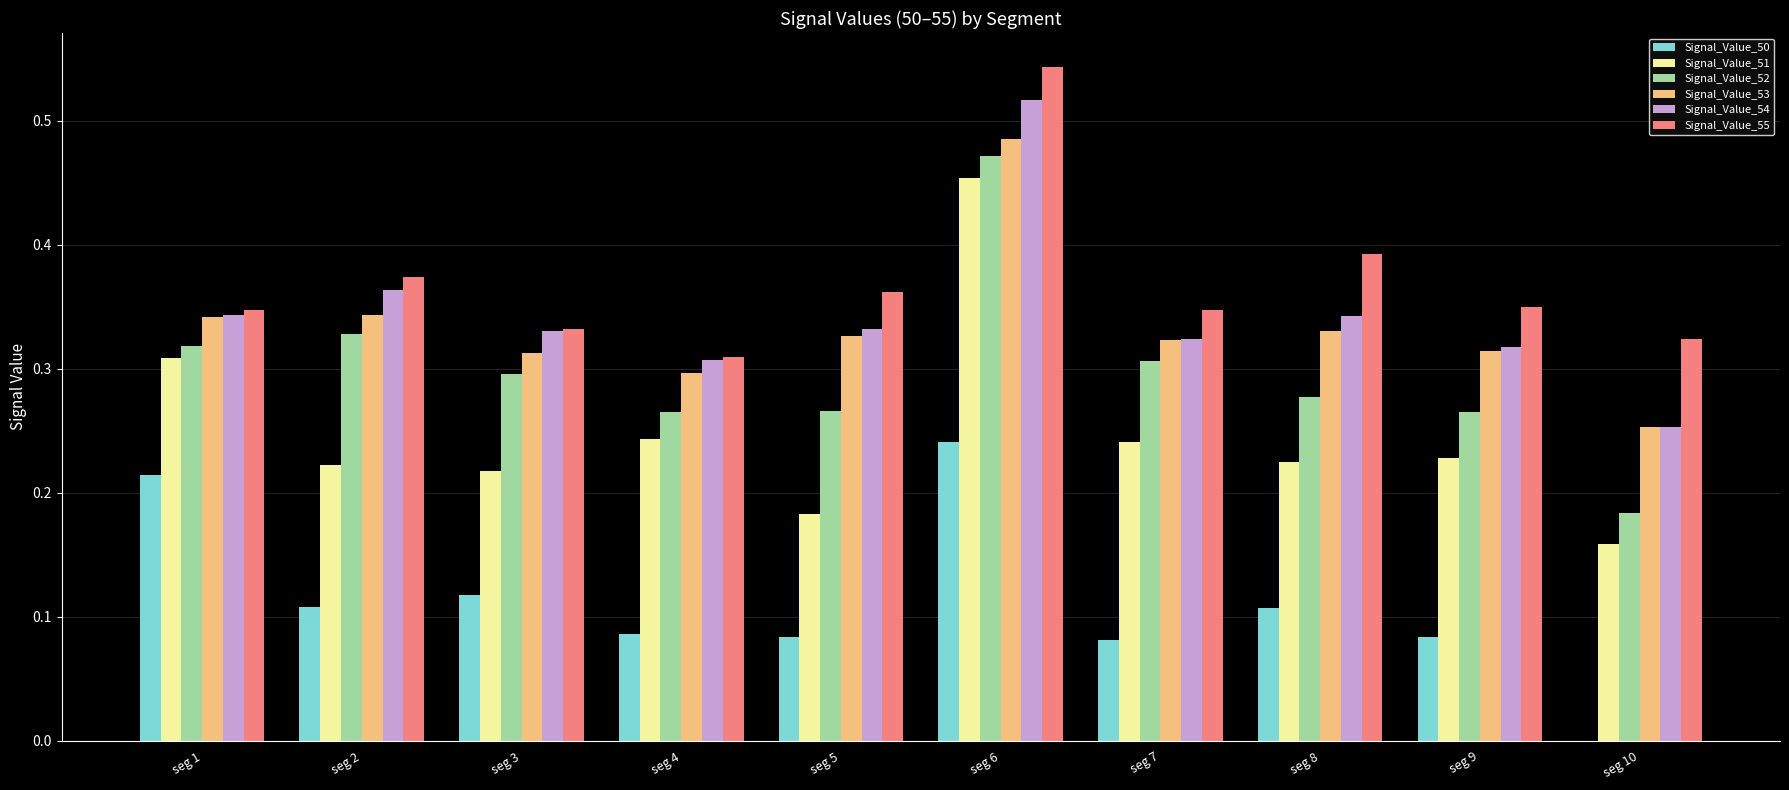

True or false: Signal_Value_55 has a value of 0.2 at seg 2.

False